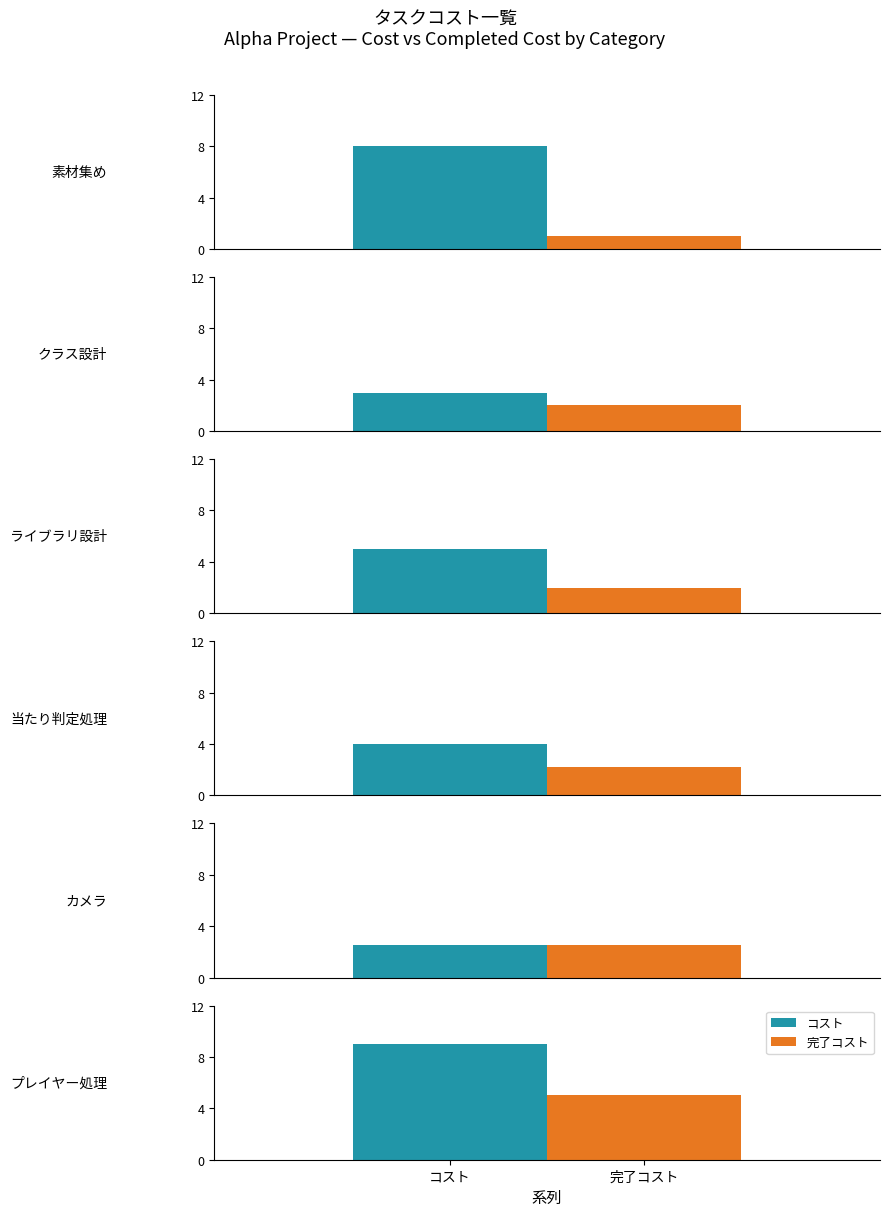

How many values in the コスト series are below 5?

3